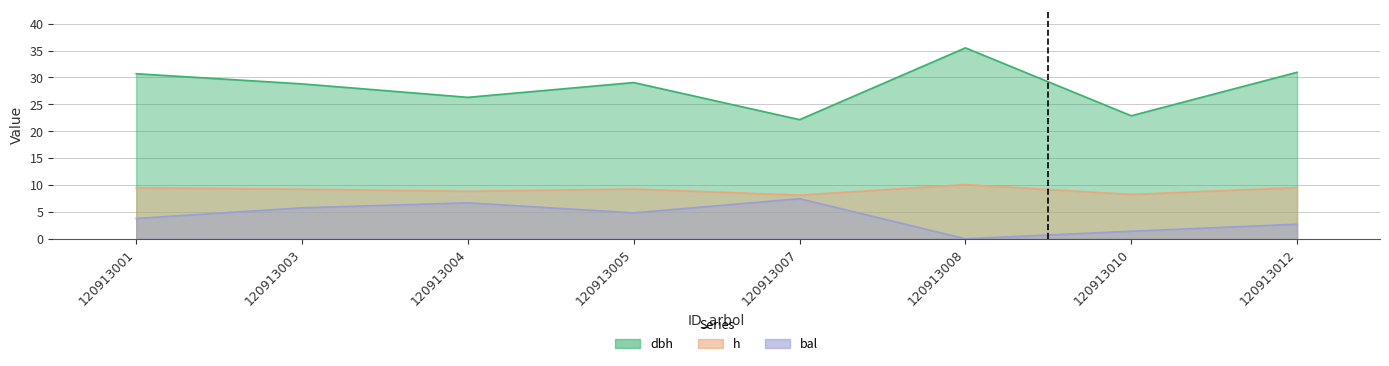

True or false: h and bal cross at least once.

False